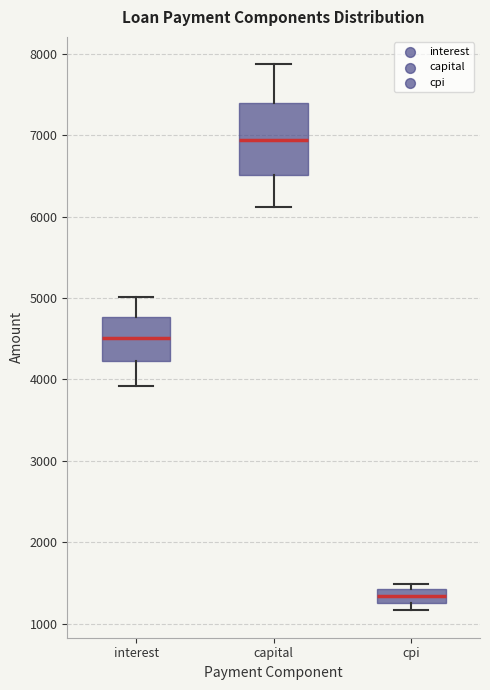

Where is the lower edge of the box for cpi on the y-axis? The values are not printed on the chart, so give them approximately, as read against the axis.

1300